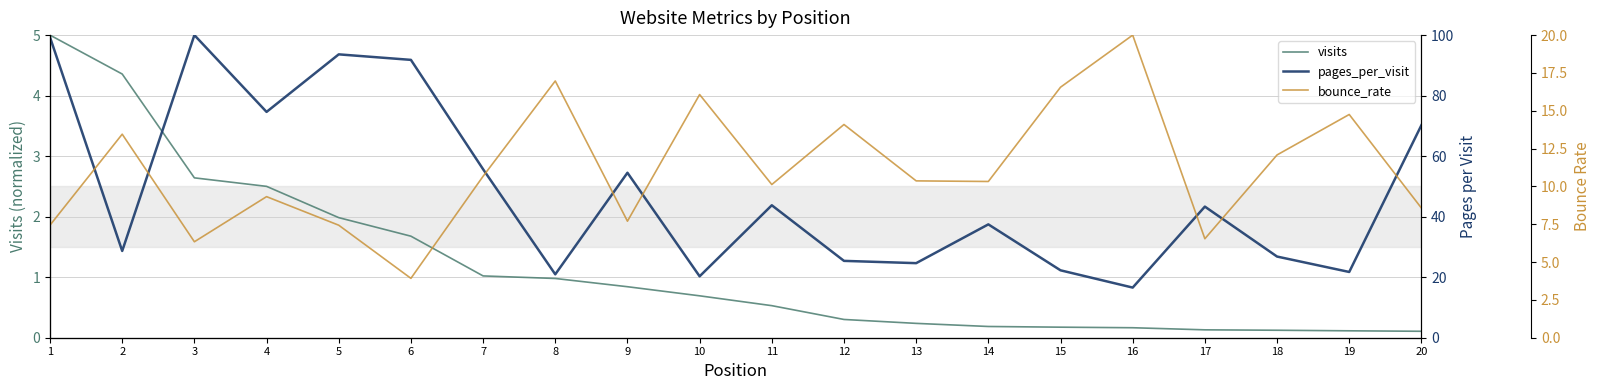

True or false: visits has more than 1 interior local peaks.

False